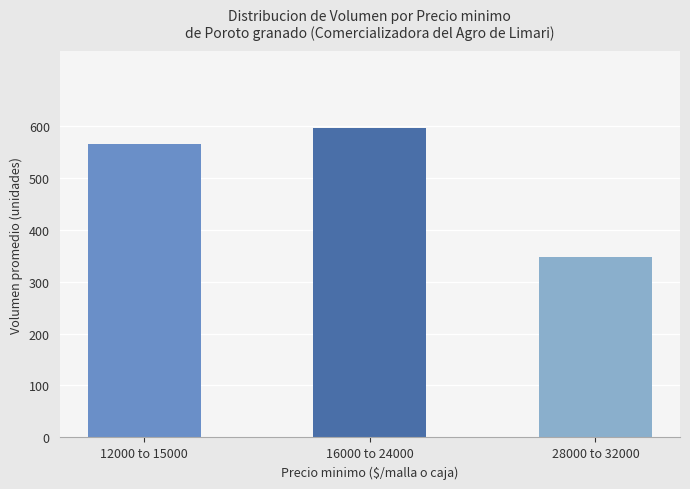

Is it true that the value at 16000 to 24000 is 966?

False